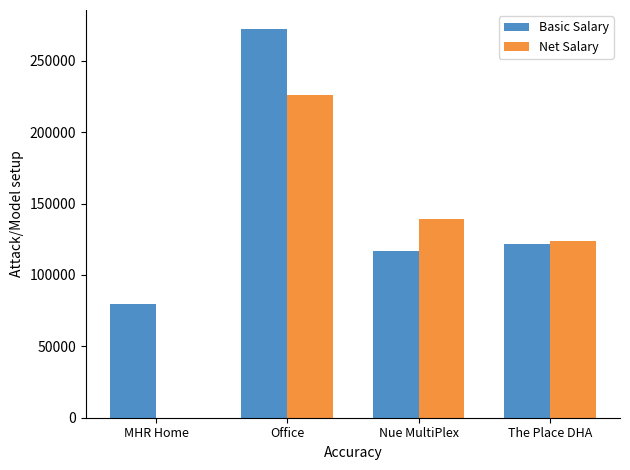

What is the total value across all series at Nue MultiPlex?

255866